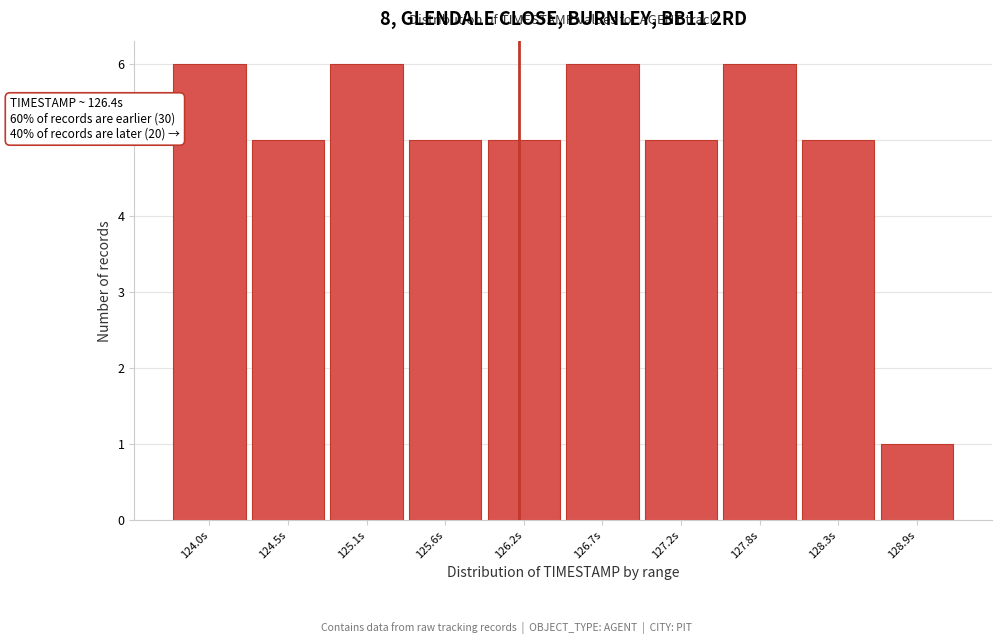

Reading left to right, list all the values displayed in this chart.

124.0s=6	124.5s=5	125.1s=6	125.6s=5	126.2s=5	126.7s=6	127.2s=5	127.8s=6	128.3s=5	128.9s=1